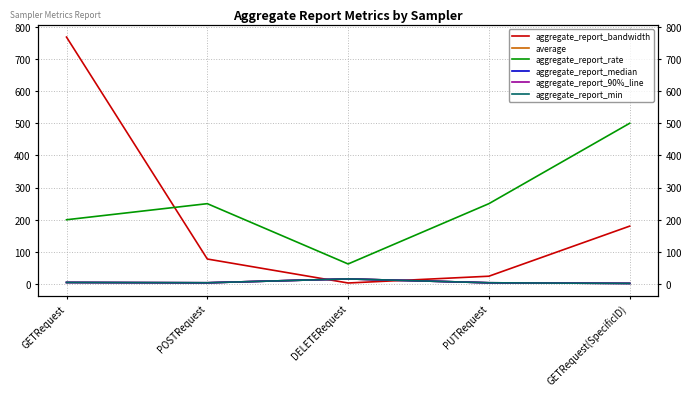

Is this an area chart (filled region under the line)?

No